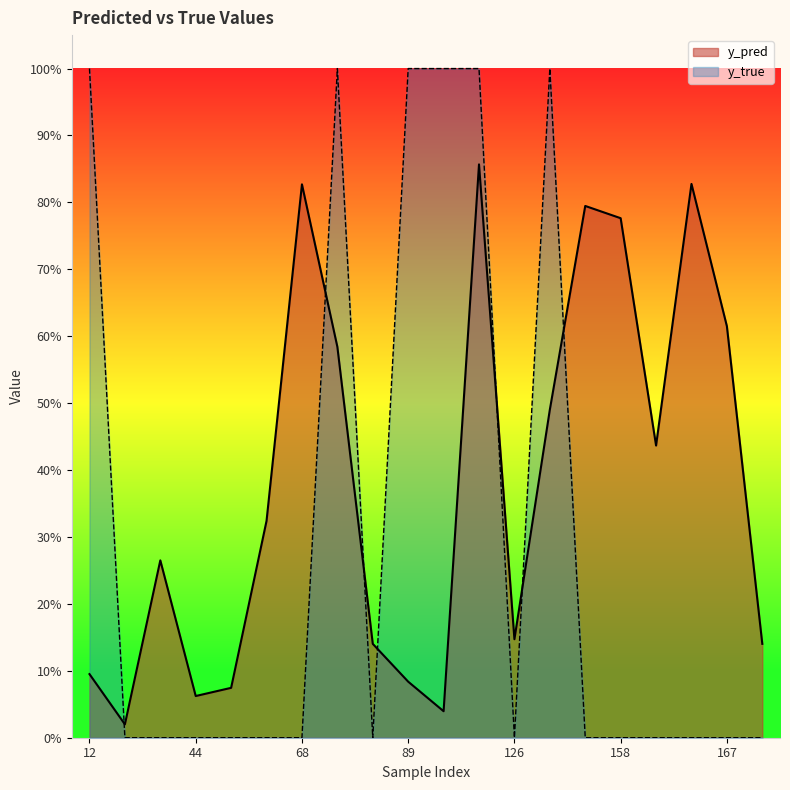

True or false: y_true and y_pred cross at least once.

True